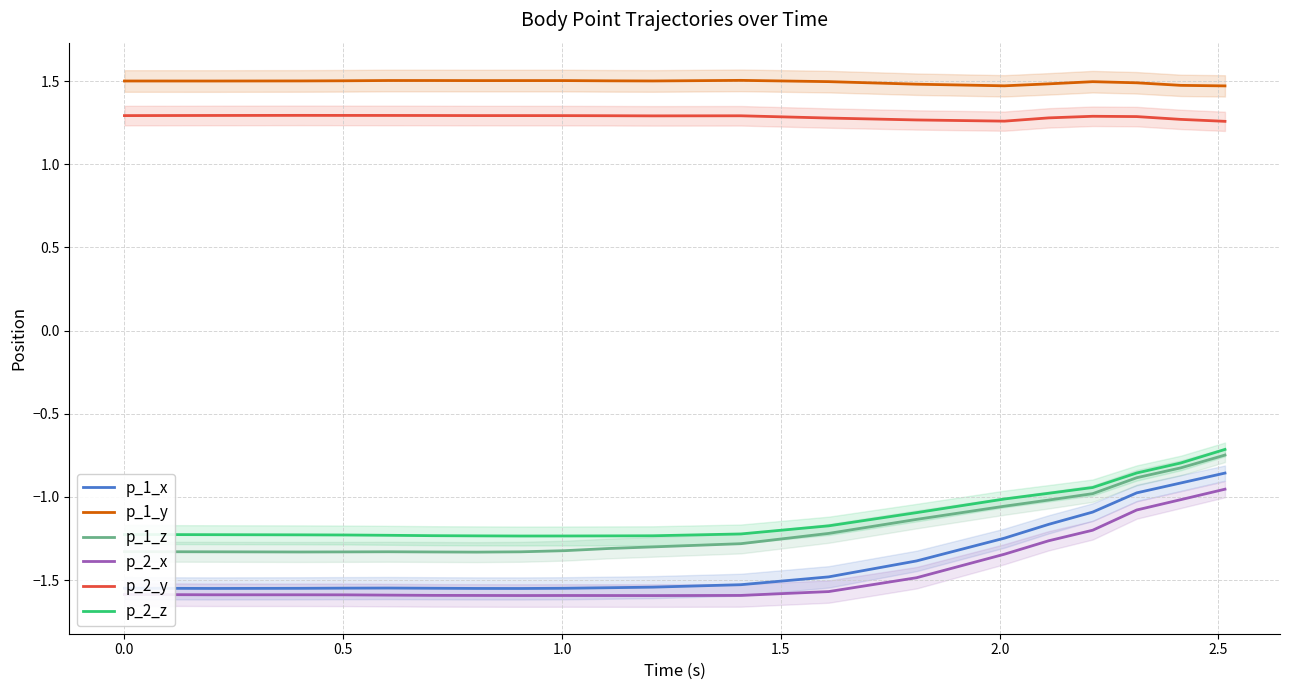

True or false: p_1_y and p_2_y cross at least once.

False